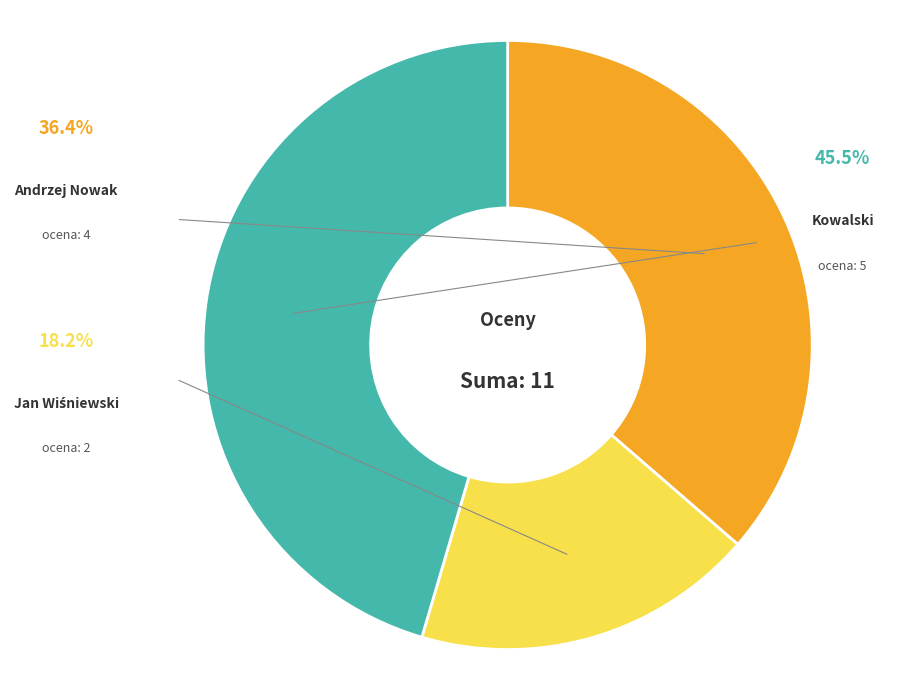

What percentage do Andrzej Nowak and Kowalski together represent?

81.8%